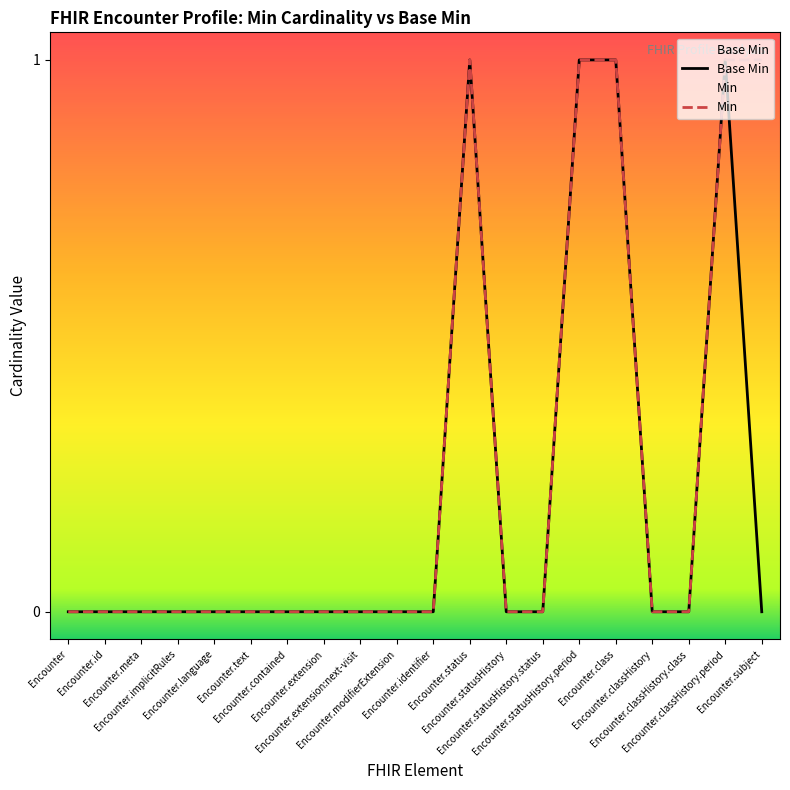

Reading left to right, list all the values displayed in this chart.

Base Min: Encounter=0	Encounter.id=0	Encounter.meta=0	Encounter.implicitRules=0	Encounter.language=0	Encounter.text=0	Encounter.contained=0	Encounter.extension=0	Encounter.extension:next-visit=0	Encounter.modifierExtension=0	Encounter.identifier=0	Encounter.status=1	Encounter.statusHistory=0	Encounter.statusHistory.status=0	Encounter.statusHistory.period=1	Encounter.class=1	Encounter.classHistory=0	Encounter.classHistory.class=0	Encounter.classHistory.period=1	Encounter.subject=0
Min: Encounter=0	Encounter.id=0	Encounter.meta=0	Encounter.implicitRules=0	Encounter.language=0	Encounter.text=0	Encounter.contained=0	Encounter.extension=0	Encounter.extension:next-visit=0	Encounter.modifierExtension=0	Encounter.identifier=0	Encounter.status=1	Encounter.statusHistory=0	Encounter.statusHistory.status=0	Encounter.statusHistory.period=1	Encounter.class=1	Encounter.classHistory=0	Encounter.classHistory.class=0	Encounter.classHistory.period=1	Encounter.subject=1